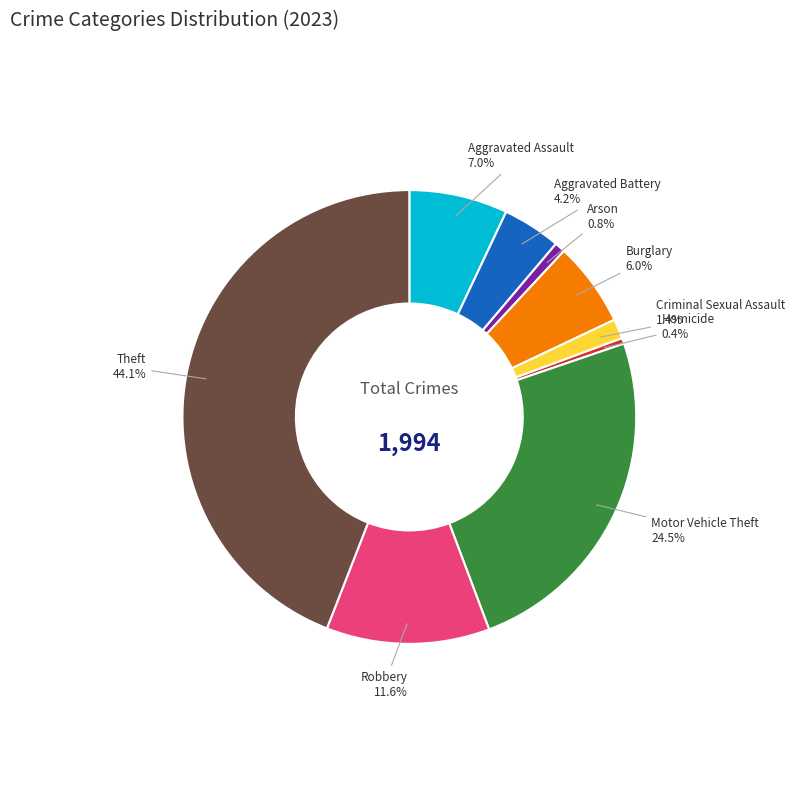

Is there a majority slice in this chart?

No